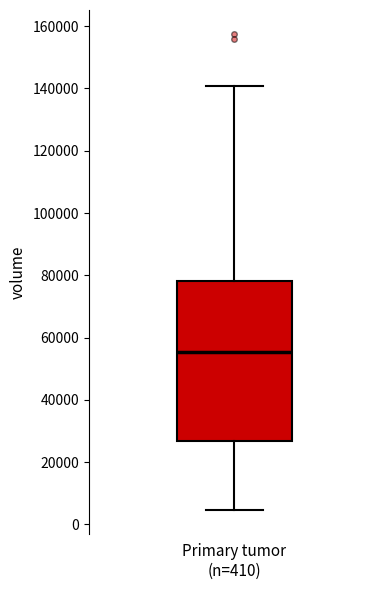

Where does the upper whisker of the box for Primary tumor (n=410) end on the y-axis? The values are not printed on the chart, so give them approximately, as read against the axis.

140000